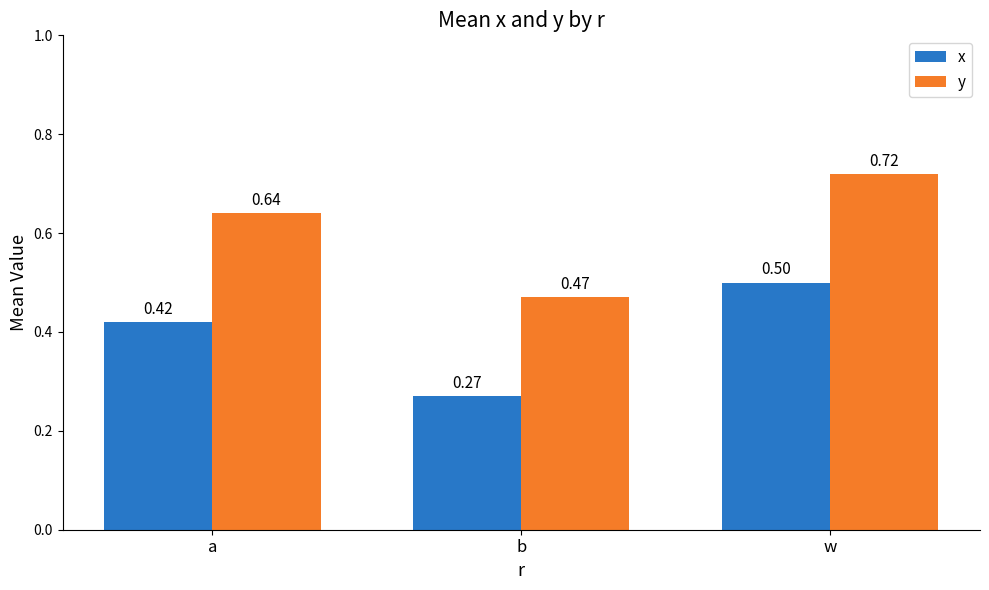

Which category has the highest value in the y series?

w